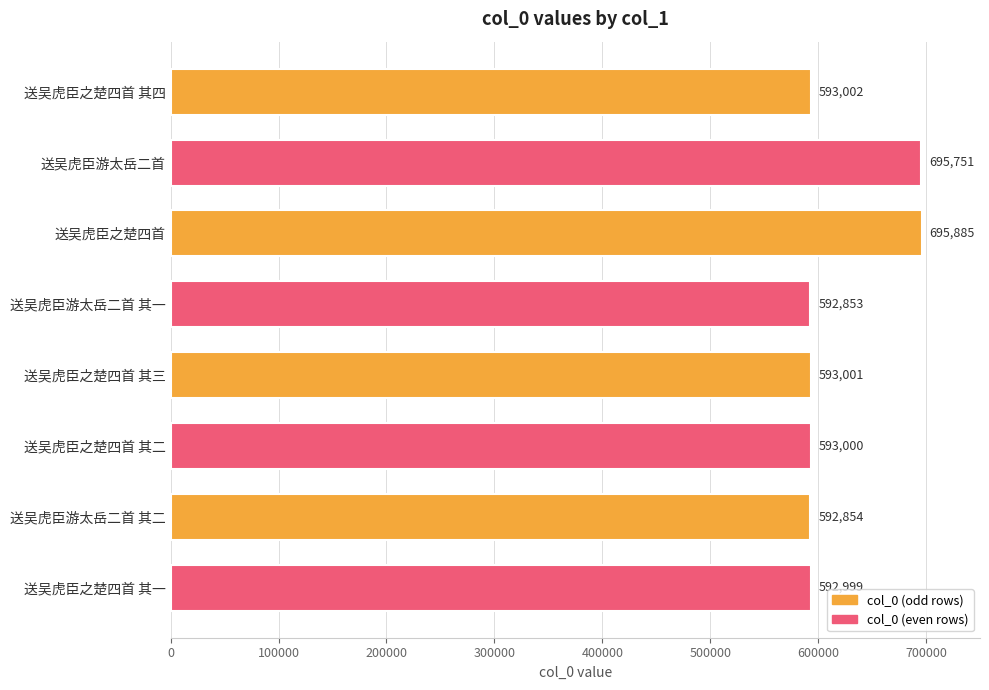

The chart shows a value of 695751 at 送吴虎臣游太岳二首. True or false?

True